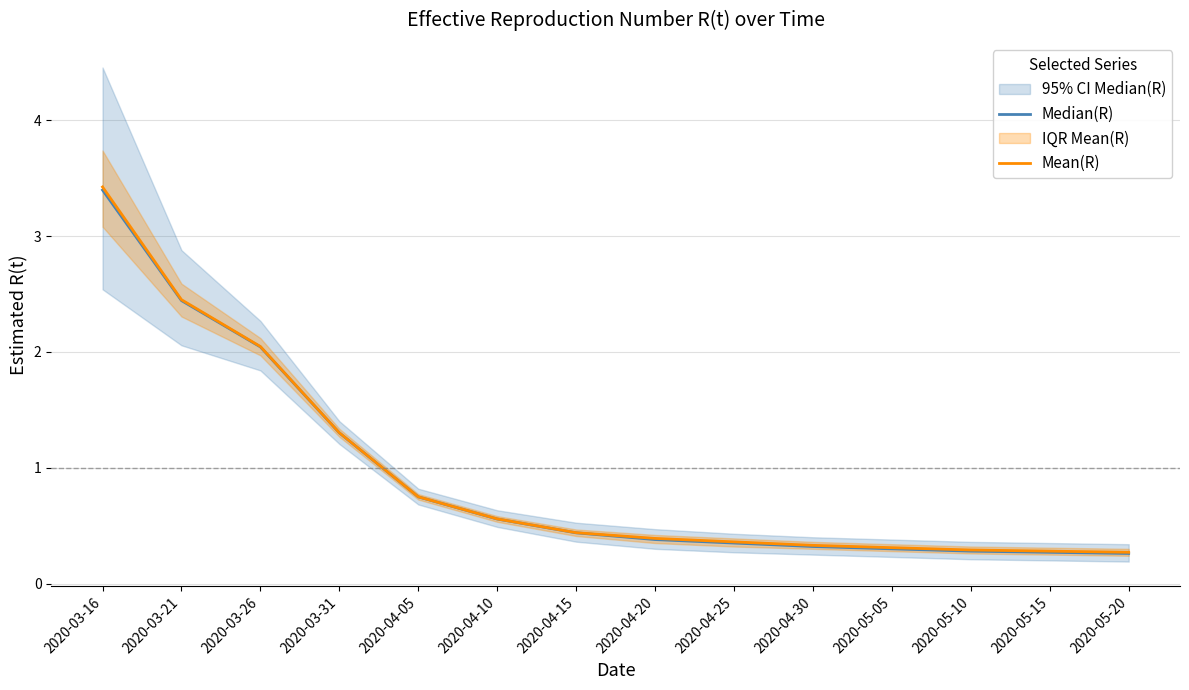

Is it true that Mean(R) equals 0.5 at 2020-05-05?

False